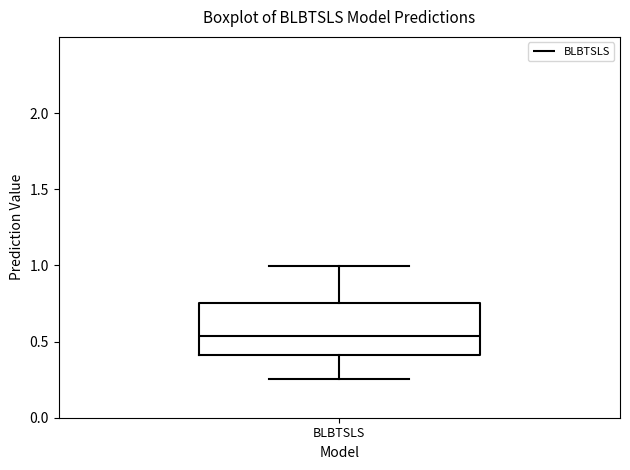

Read this box plot against the y-axis: the position of the median line, the range covered by the box, and the ends of both whiskers. The values are not printed on the chart, so give them approximately, as read against the axis.

median 0.55, box 0.40 to 0.75, whiskers 0.25 to 1.00